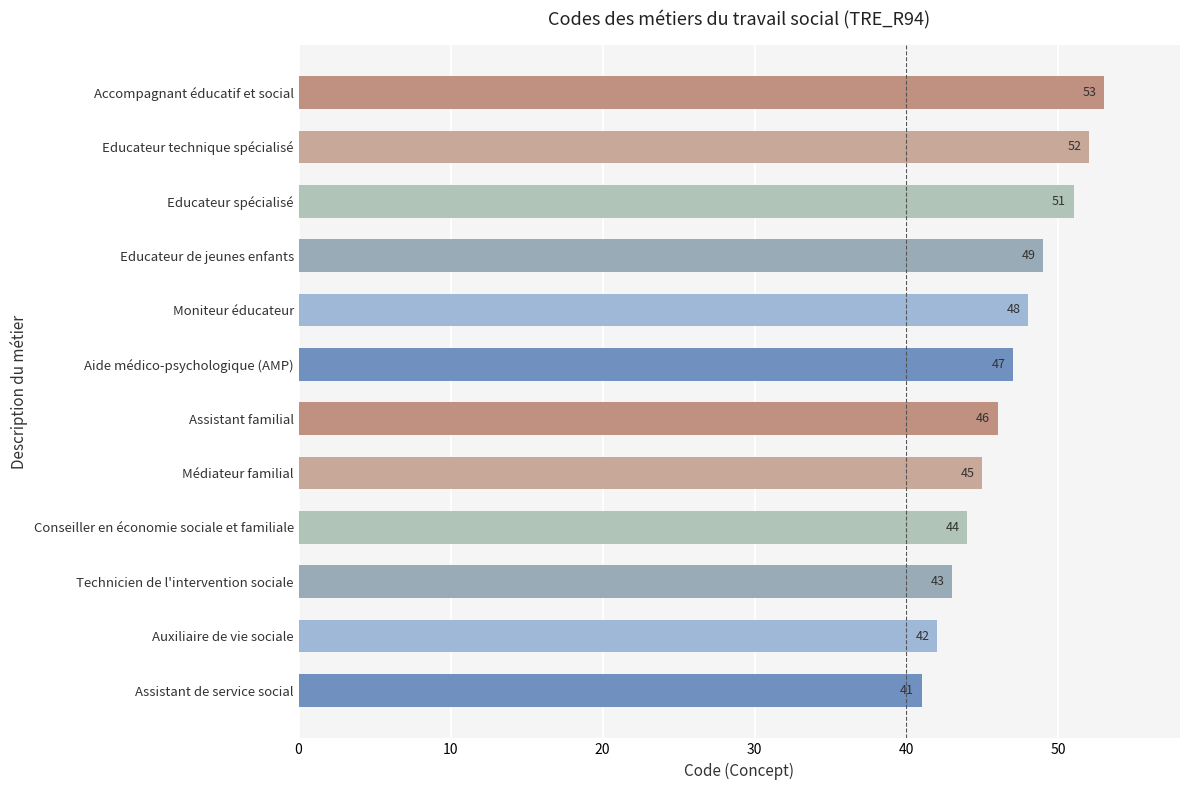

Which has a higher value, Assistant familial or Educateur spécialisé?

Educateur spécialisé